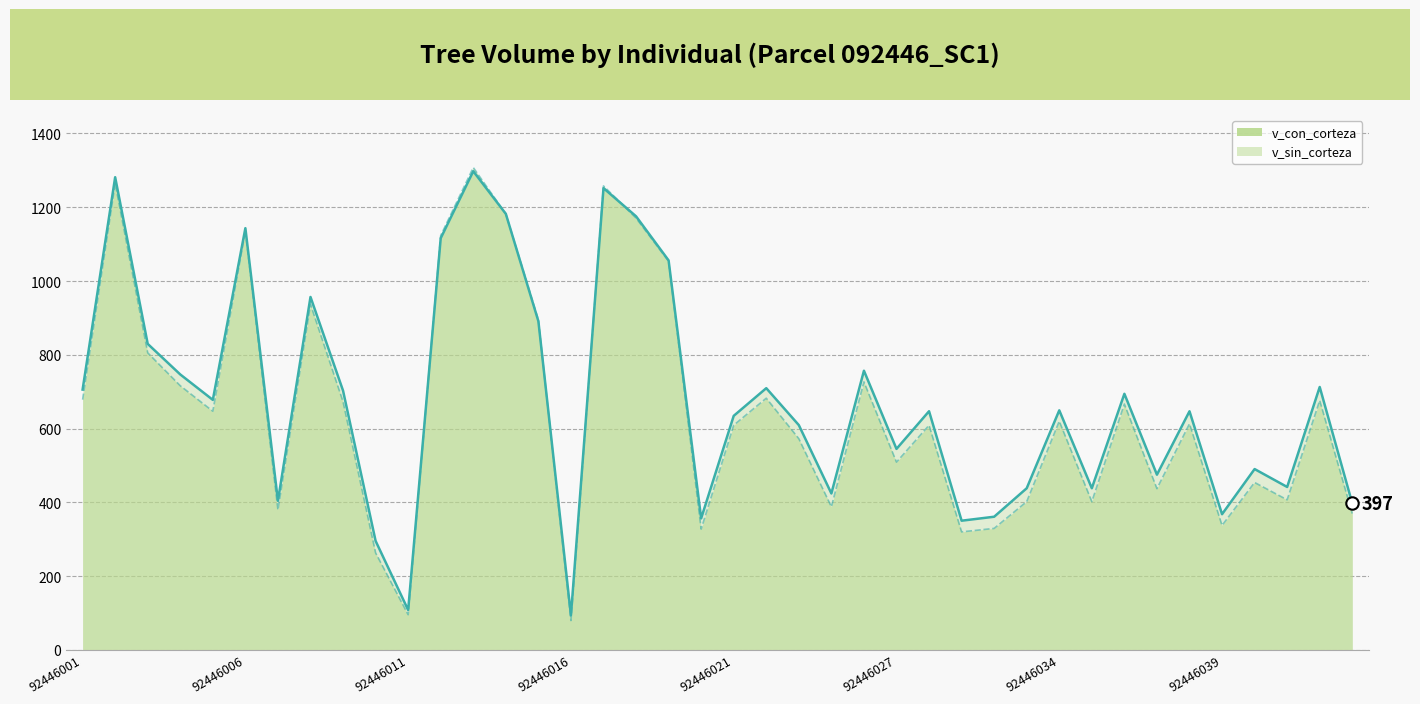

What is the total value across all series at 12?

2605.3